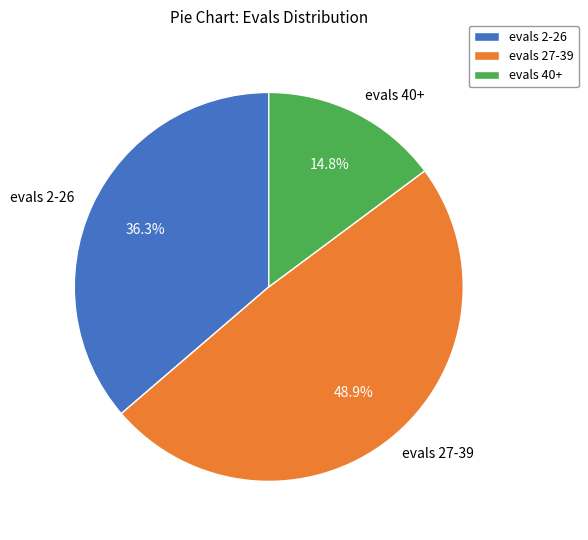

Is there a majority slice in this chart?

No